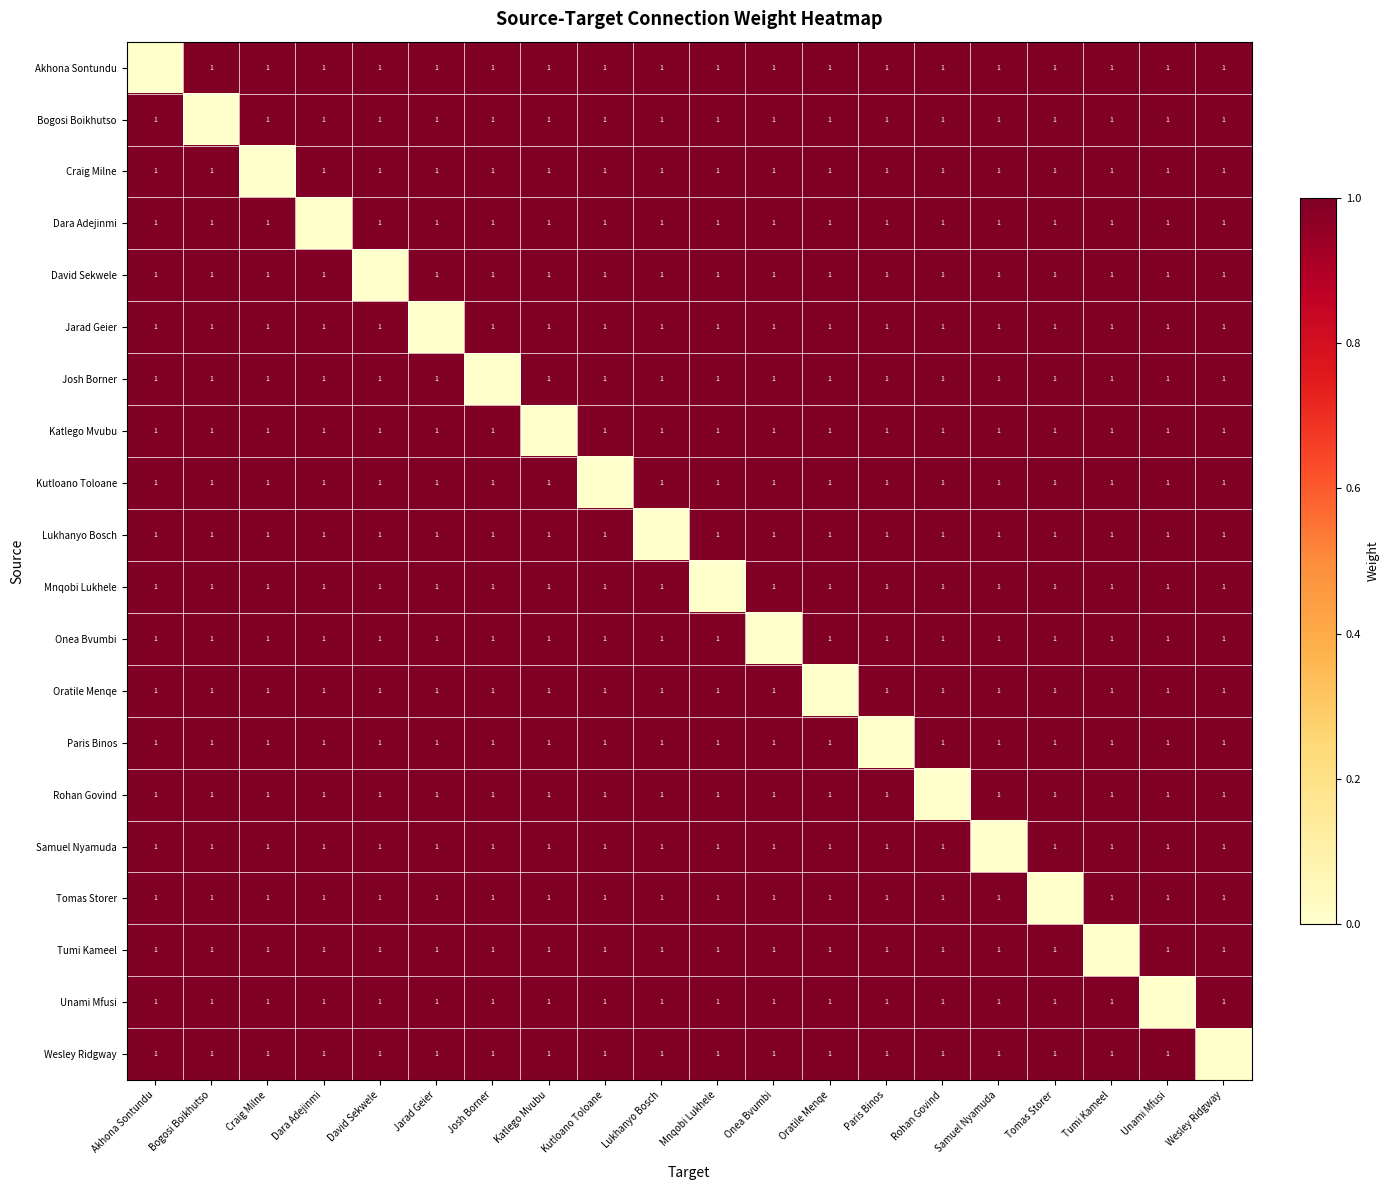

Reading left to right, transcribe all the data shown in this chart.

row_0: 0	1	1	1	1	1	1	1	1	1	1	1	1	1	1	1	1	1	1	1
row_1: 1	0	1	1	1	1	1	1	1	1	1	1	1	1	1	1	1	1	1	1
row_2: 1	1	0	1	1	1	1	1	1	1	1	1	1	1	1	1	1	1	1	1
row_3: 1	1	1	0	1	1	1	1	1	1	1	1	1	1	1	1	1	1	1	1
row_4: 1	1	1	1	0	1	1	1	1	1	1	1	1	1	1	1	1	1	1	1
row_5: 1	1	1	1	1	0	1	1	1	1	1	1	1	1	1	1	1	1	1	1
row_6: 1	1	1	1	1	1	0	1	1	1	1	1	1	1	1	1	1	1	1	1
row_7: 1	1	1	1	1	1	1	0	1	1	1	1	1	1	1	1	1	1	1	1
row_8: 1	1	1	1	1	1	1	1	0	1	1	1	1	1	1	1	1	1	1	1
row_9: 1	1	1	1	1	1	1	1	1	0	1	1	1	1	1	1	1	1	1	1
row_10: 1	1	1	1	1	1	1	1	1	1	0	1	1	1	1	1	1	1	1	1
row_11: 1	1	1	1	1	1	1	1	1	1	1	0	1	1	1	1	1	1	1	1
row_12: 1	1	1	1	1	1	1	1	1	1	1	1	0	1	1	1	1	1	1	1
row_13: 1	1	1	1	1	1	1	1	1	1	1	1	1	0	1	1	1	1	1	1
row_14: 1	1	1	1	1	1	1	1	1	1	1	1	1	1	0	1	1	1	1	1
row_15: 1	1	1	1	1	1	1	1	1	1	1	1	1	1	1	0	1	1	1	1
row_16: 1	1	1	1	1	1	1	1	1	1	1	1	1	1	1	1	0	1	1	1
row_17: 1	1	1	1	1	1	1	1	1	1	1	1	1	1	1	1	1	0	1	1
row_18: 1	1	1	1	1	1	1	1	1	1	1	1	1	1	1	1	1	1	0	1
row_19: 1	1	1	1	1	1	1	1	1	1	1	1	1	1	1	1	1	1	1	0